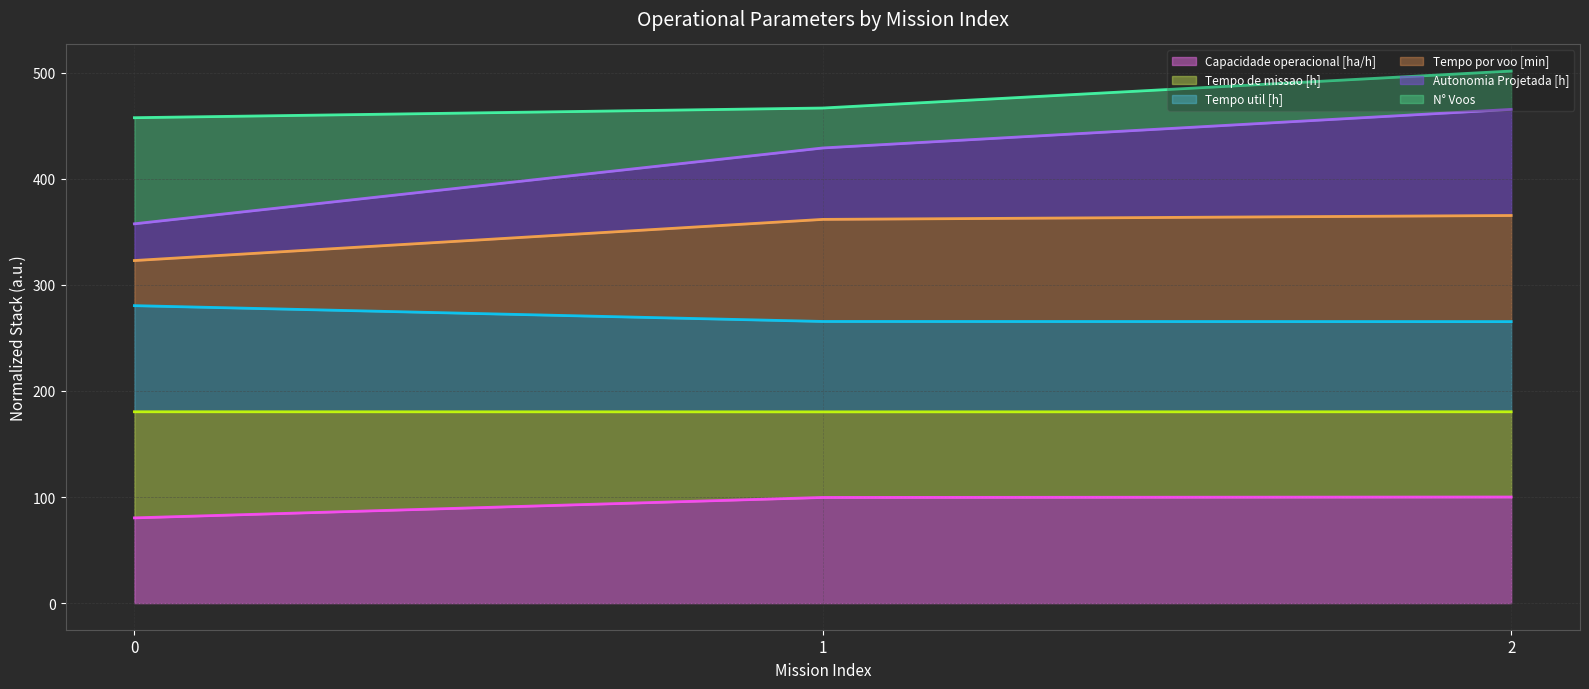

What is the minimum value for Capacidade operacional [ha/h]?

80.3